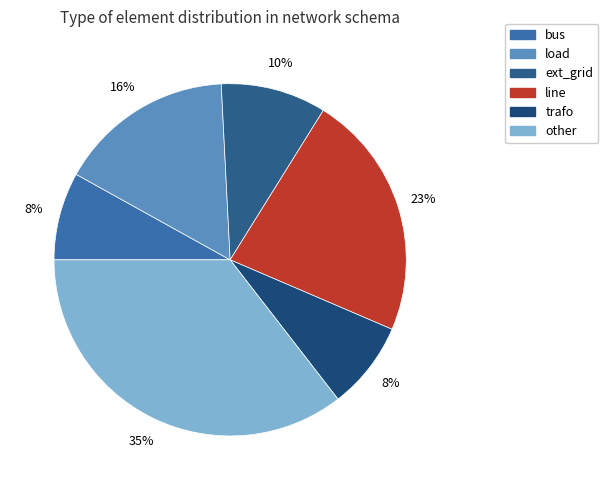

To the nearest percent, what is the combined percentage of load and ext_grid?

26%